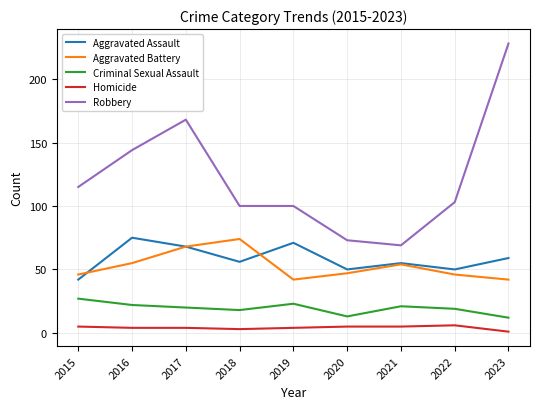

Is the value of Homicide at 2021 greater than the value of Aggravated Battery at 2023?

No